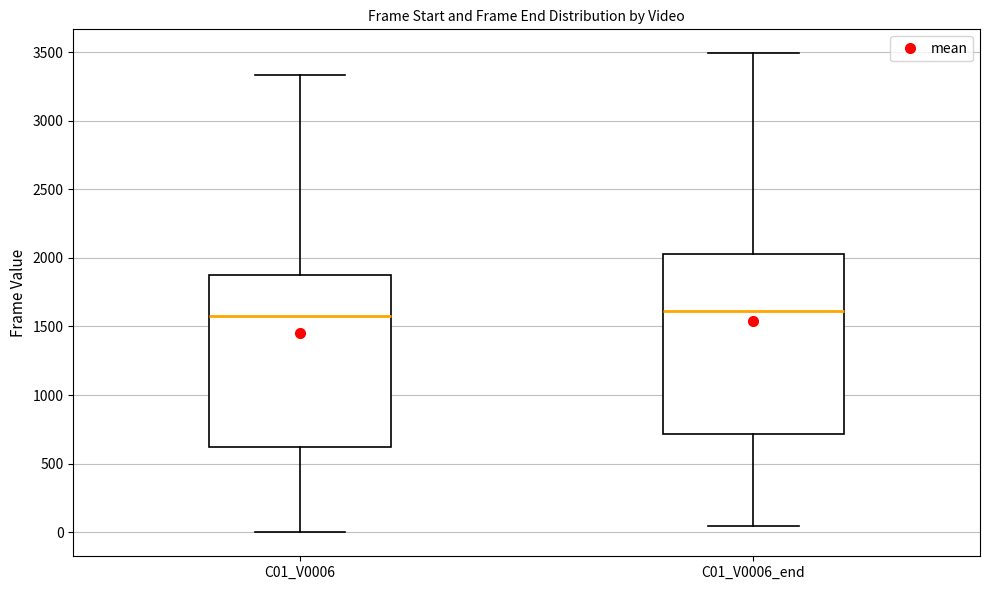

Reading left to right, read every box against the y-axis: the position of its median line, the range the box covers, and the ends of its whiskers. The values are not printed on the chart, so give them approximately, as read against the axis.

C01_V0006: median 1600, box 600 to 1850, whiskers 0 to 3350
C01_V0006_end: median 1600, box 700 to 2050, whiskers 50 to 3500